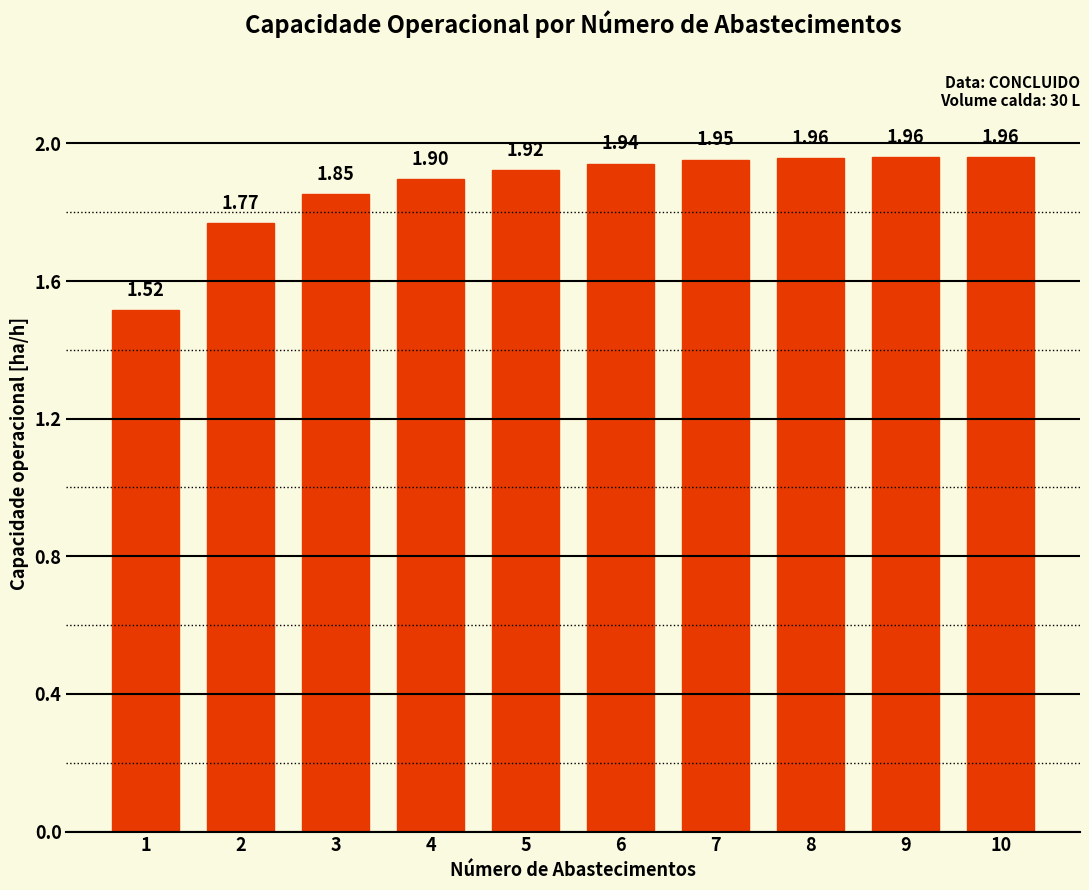

Does the chart contain any negative values?

No